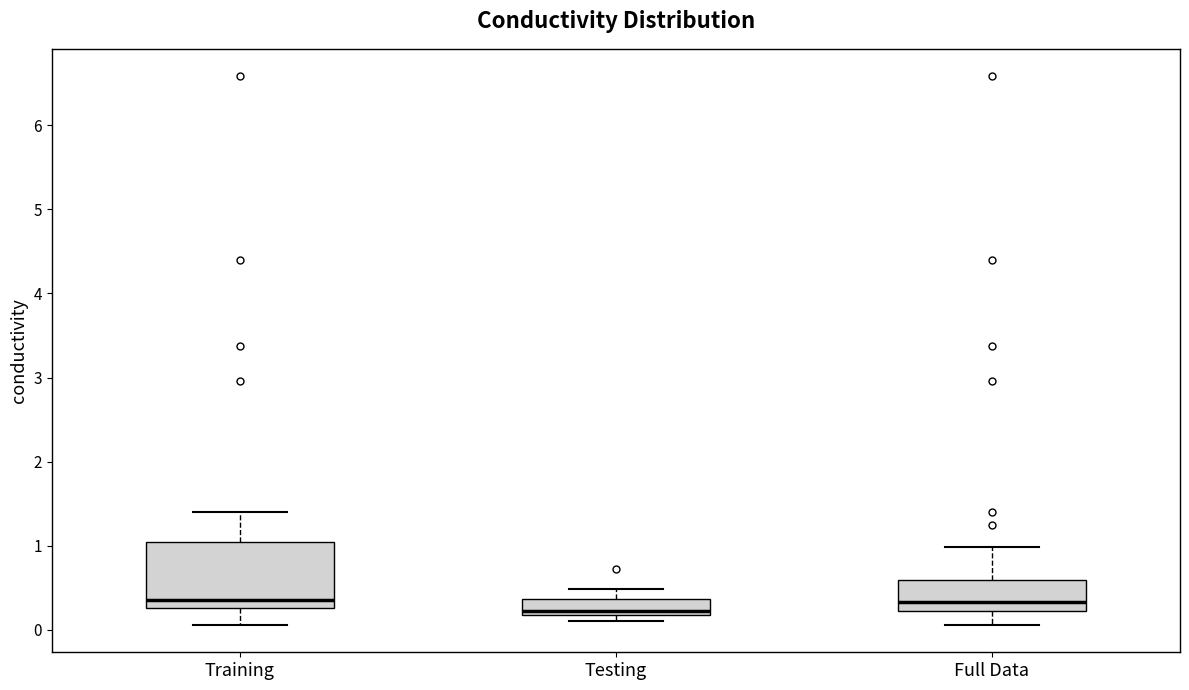

Reading left to right, transcribe this box plot: for each box, give where its median line is, the range the box spans, and where its two whiskers end, as read against the y-axis. The values are not printed on the chart, so give them approximately, as read against the axis.

Training: median 0.4, box 0.3 to 1.0, whiskers 0.1 to 1.4
Testing: median 0.2 (just above the box's lower edge), box 0.2 to 0.4, whiskers 0.1 to 0.5
Full Data: median 0.3, box 0.2 to 0.6, whiskers 0.1 to 1.0